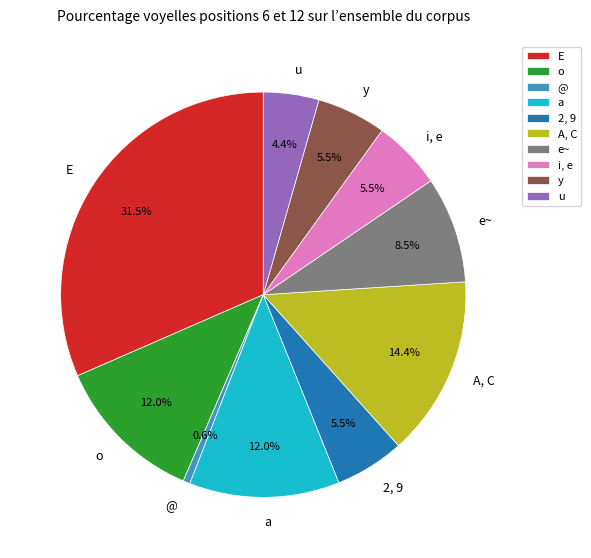

How many slices are in this pie chart?

10